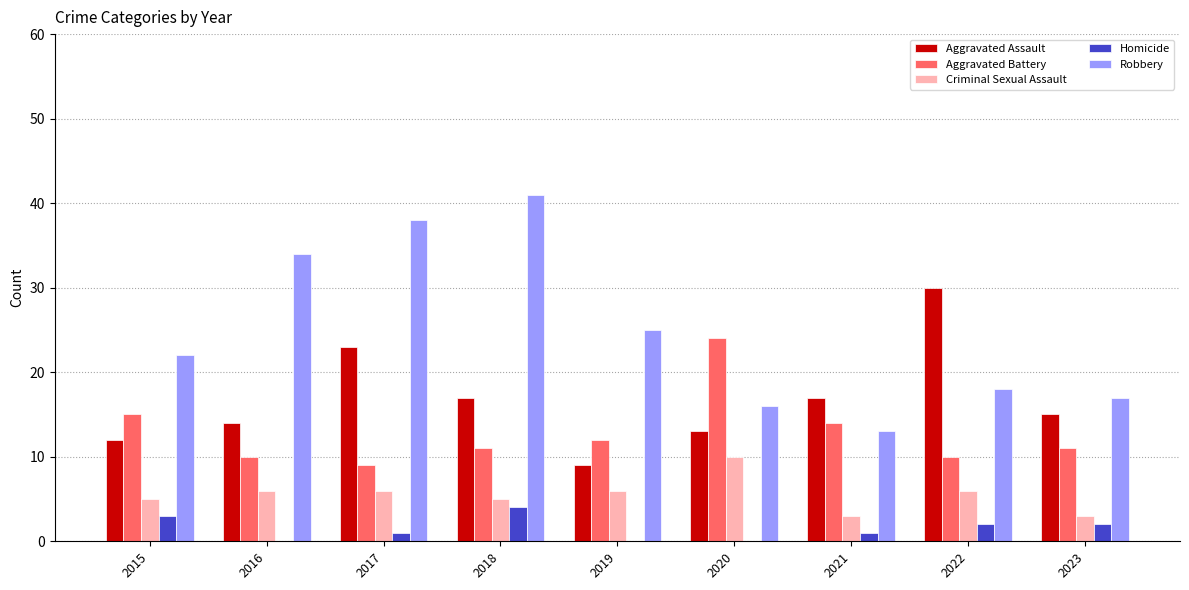

Between 2015 and 2017, which series saw the biggest shift?

Robbery